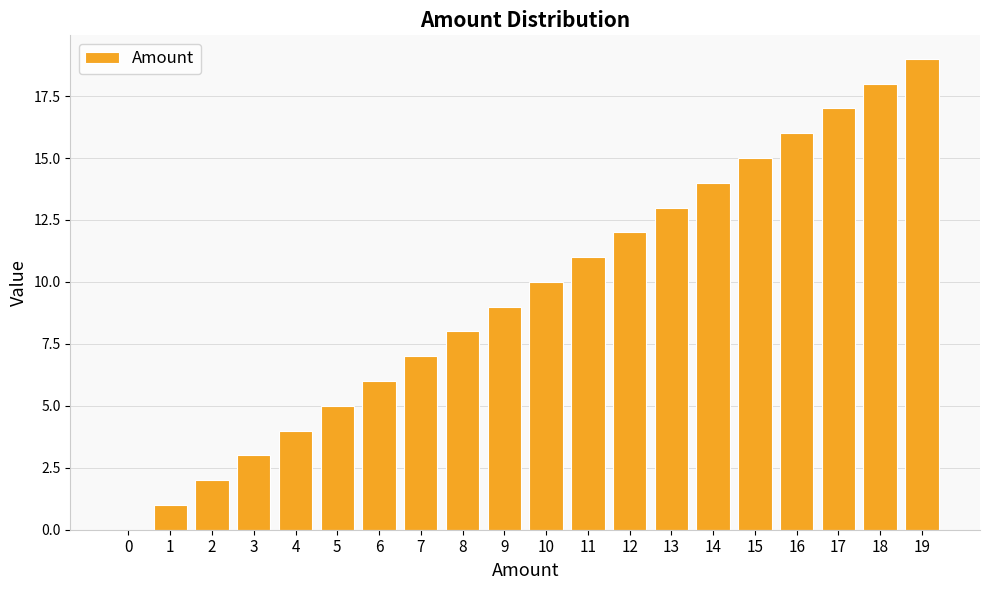

Is it true that the value at 1 is 2?

False